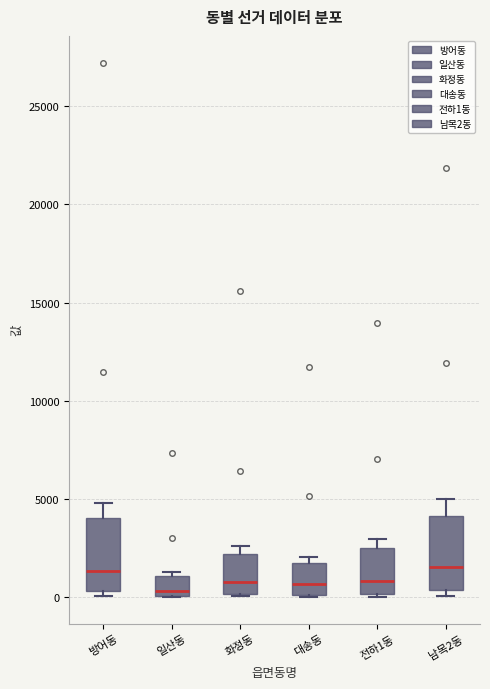

Reading left to right, transcribe this box plot: for each box, give where its median line is, the range the box spans, and where its two whiskers end, as read against the y-axis. The values are not printed on the chart, so give them approximately, as read against the axis.

방어동: median 1500, box 500 to 4000, whiskers 0 to 5000
일산동: median 500, box 0 to 1000, whiskers 0 to 1500
화정동: median 1000, box 0 to 2000, whiskers 0 to 2500
대송동: median 500, box 0 to 1500, whiskers 0 to 2000
전하1동: median 1000, box 0 to 2500, whiskers 0 to 3000
남목2동: median 1500, box 500 to 4000, whiskers 0 to 5000